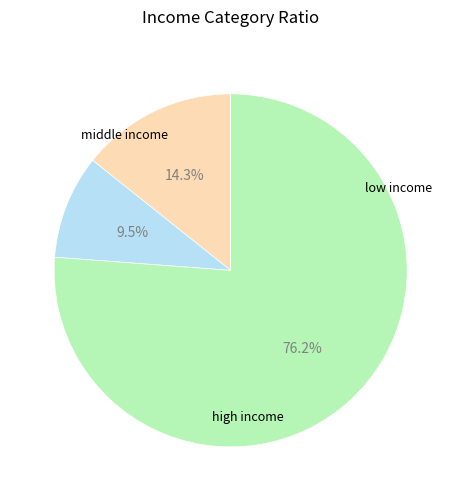

Is there a majority slice in this chart?

Yes